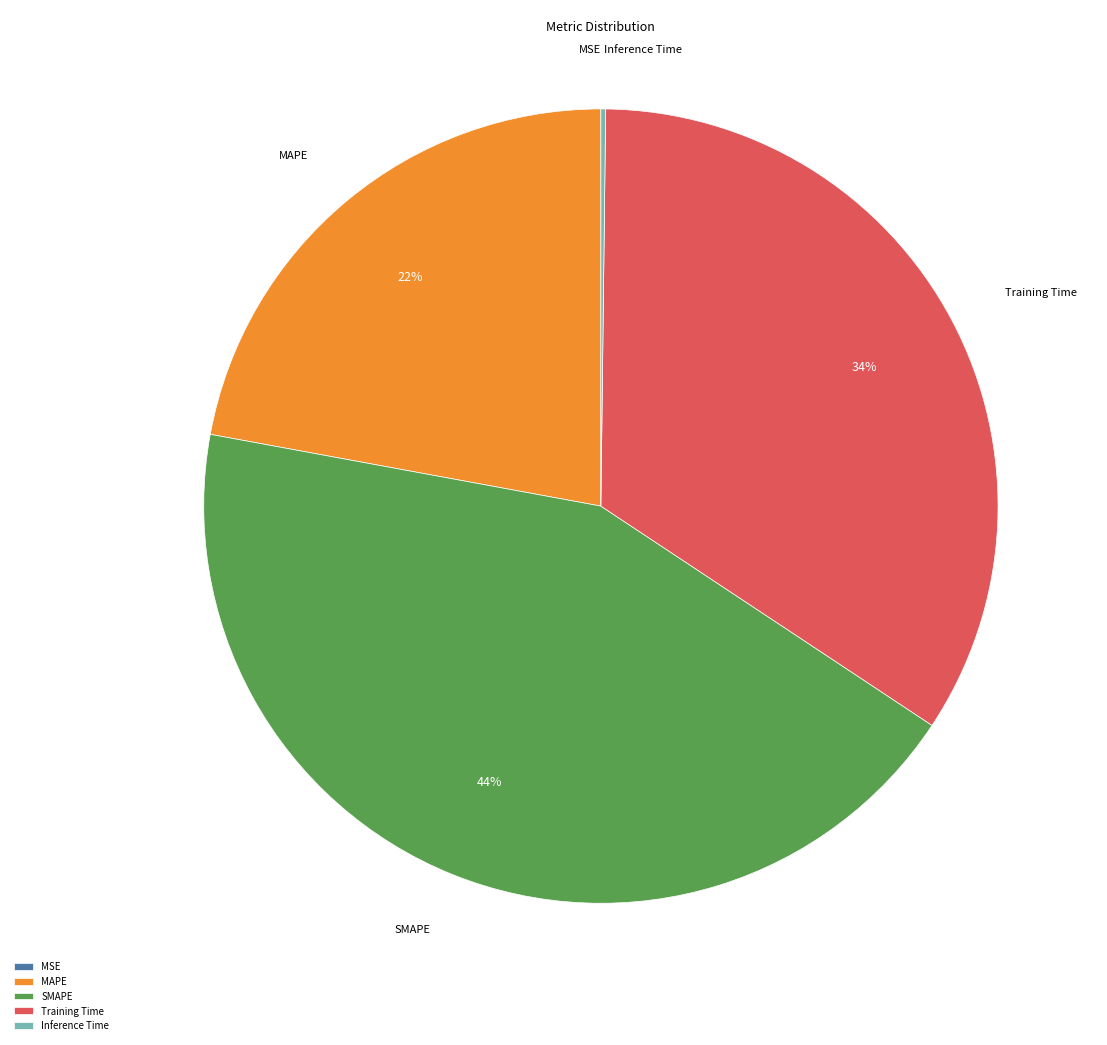

Is the sum of MAPE and Training Time greater than half?

Yes